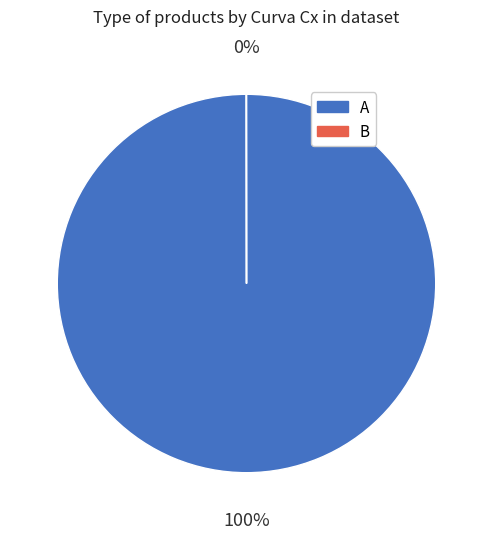

To the nearest percent, what is the average slice percentage?

50%